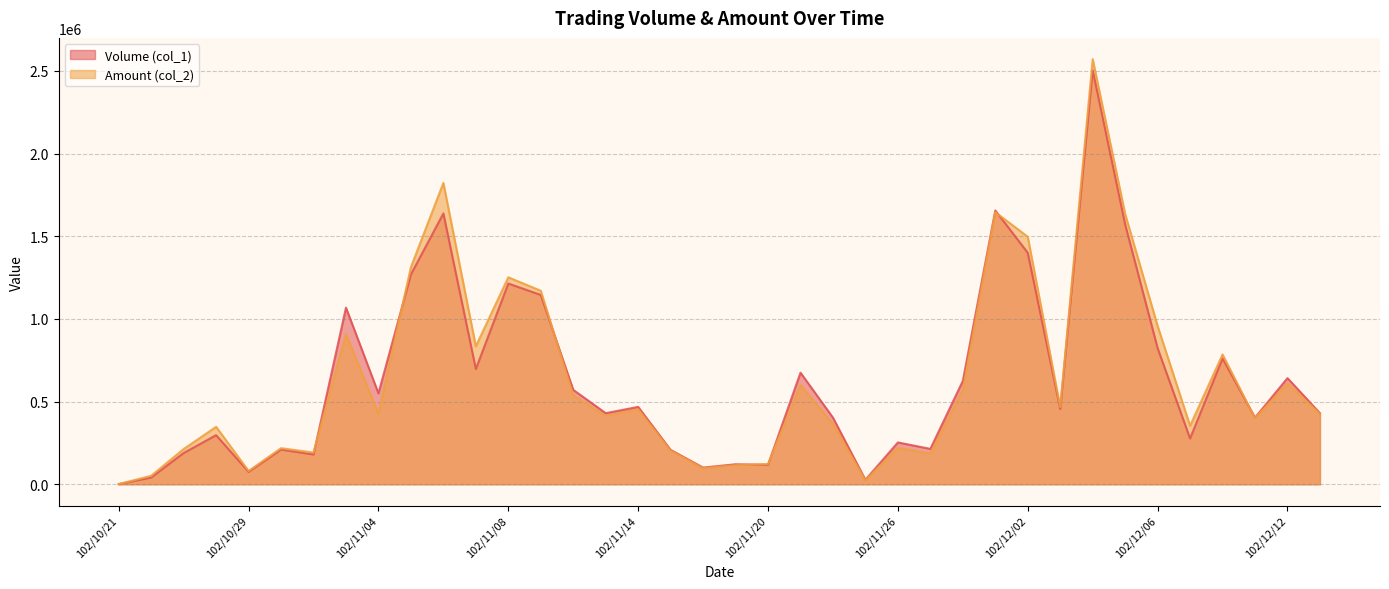

How many categories are shown in the chart?

38